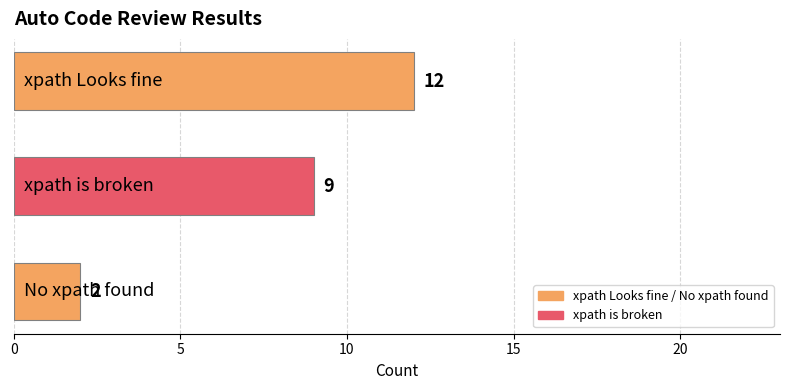

What is the sum of all values?

23